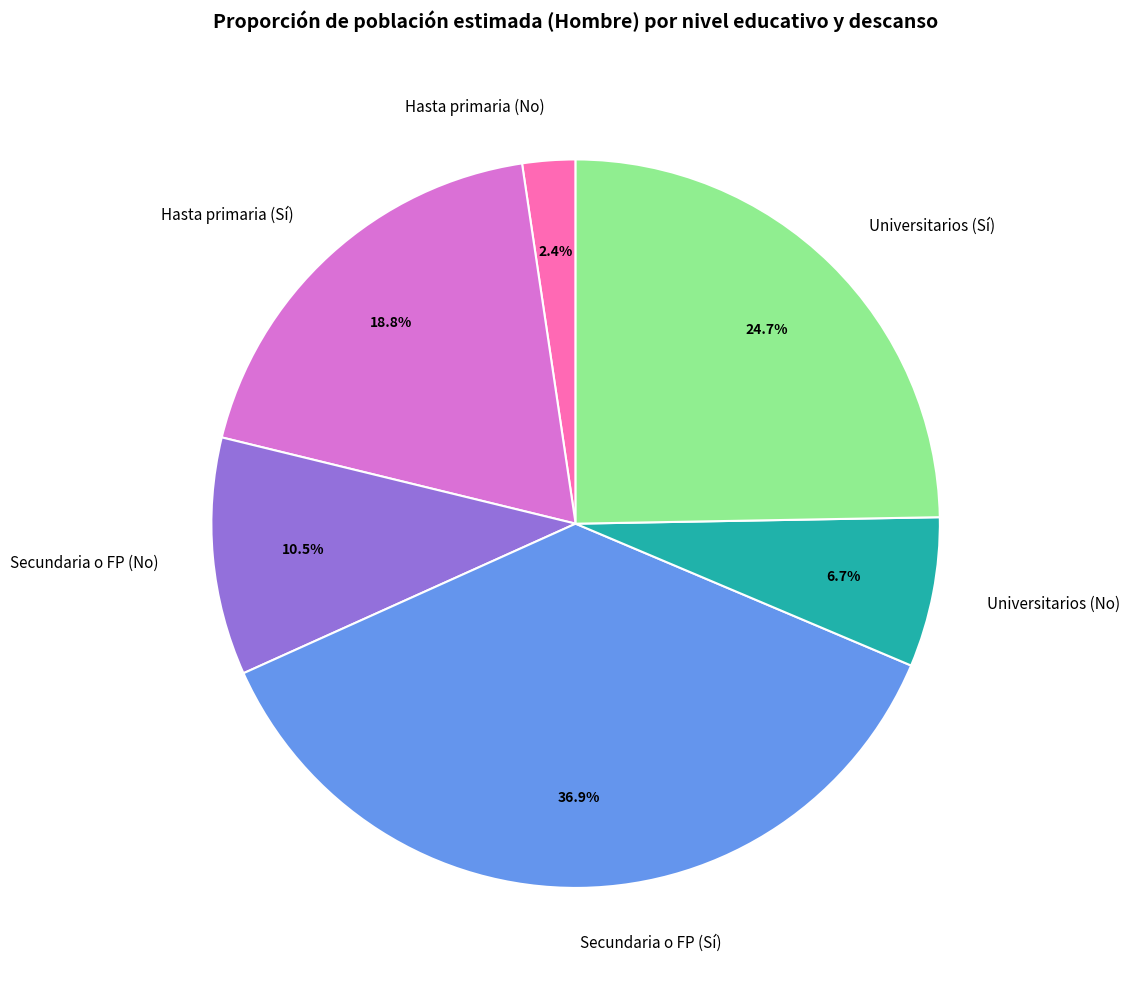

The Hasta primaria (Sí) slice represents 19% of the pie. True or false?

True